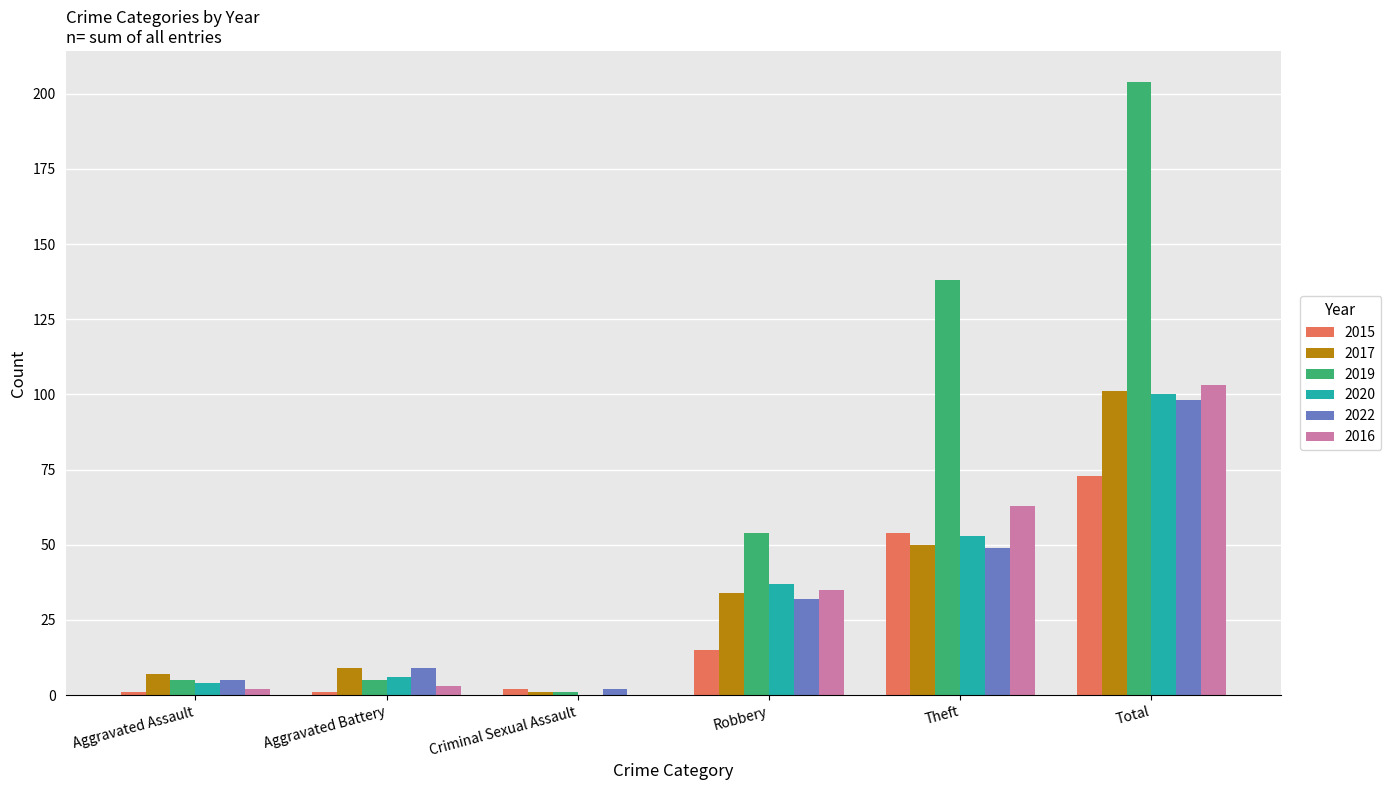

What is the difference between the 2022 values at Theft and Aggravated Assault?

44